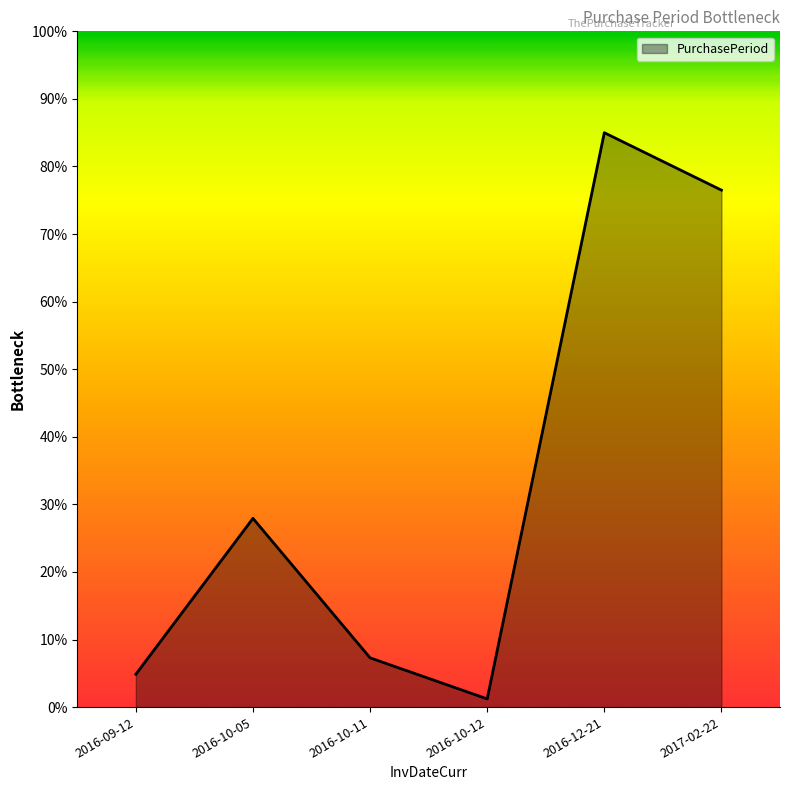

True or false: the data shows 4.9 at 2016-09-12.

True